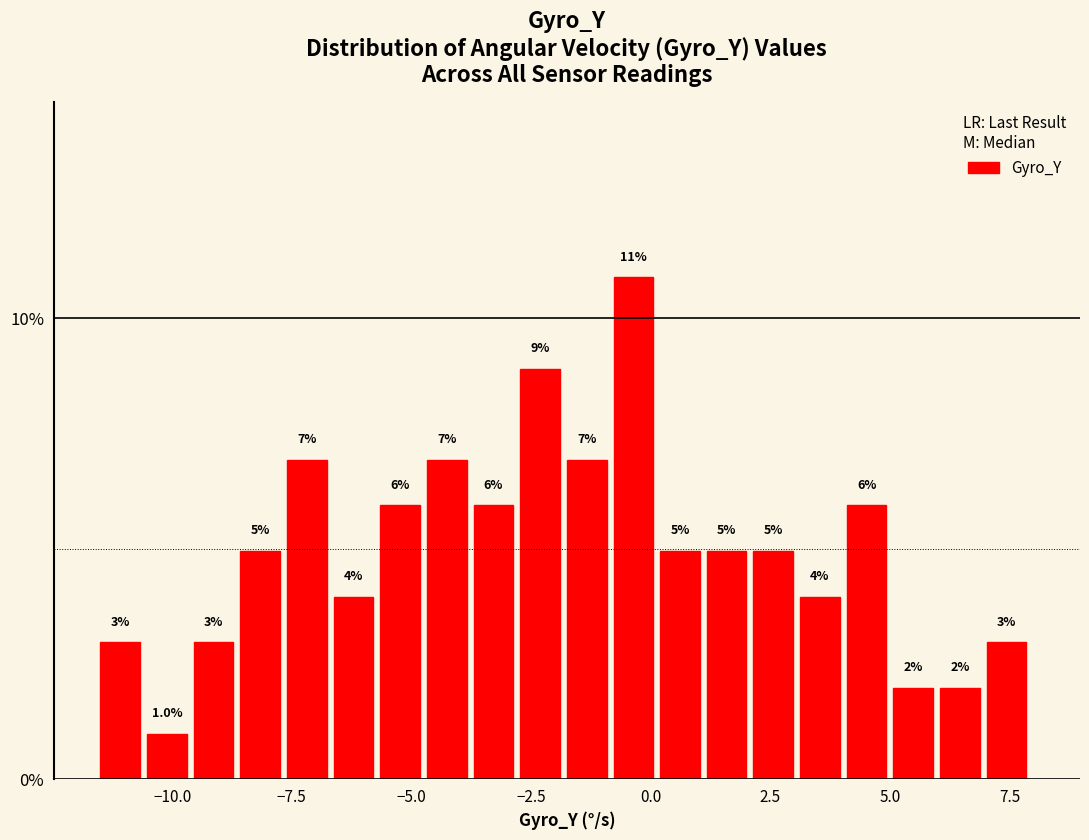

Read against the x-axis, roughly where is the centre of the tallest bar?

-0.5